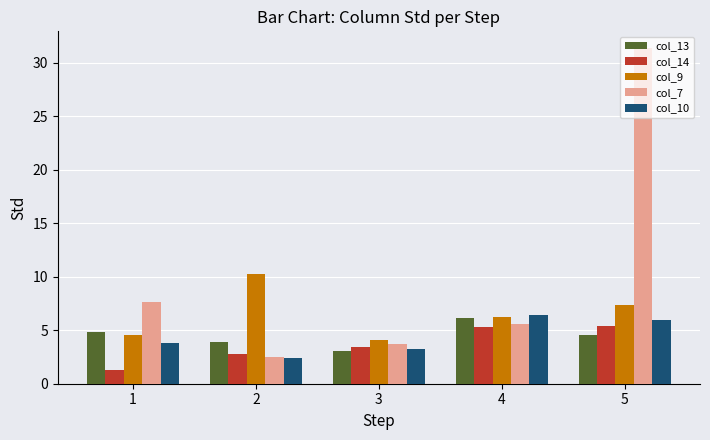

List the labels in order of col_7 value, smallest first.

2, 3, 4, 1, 5